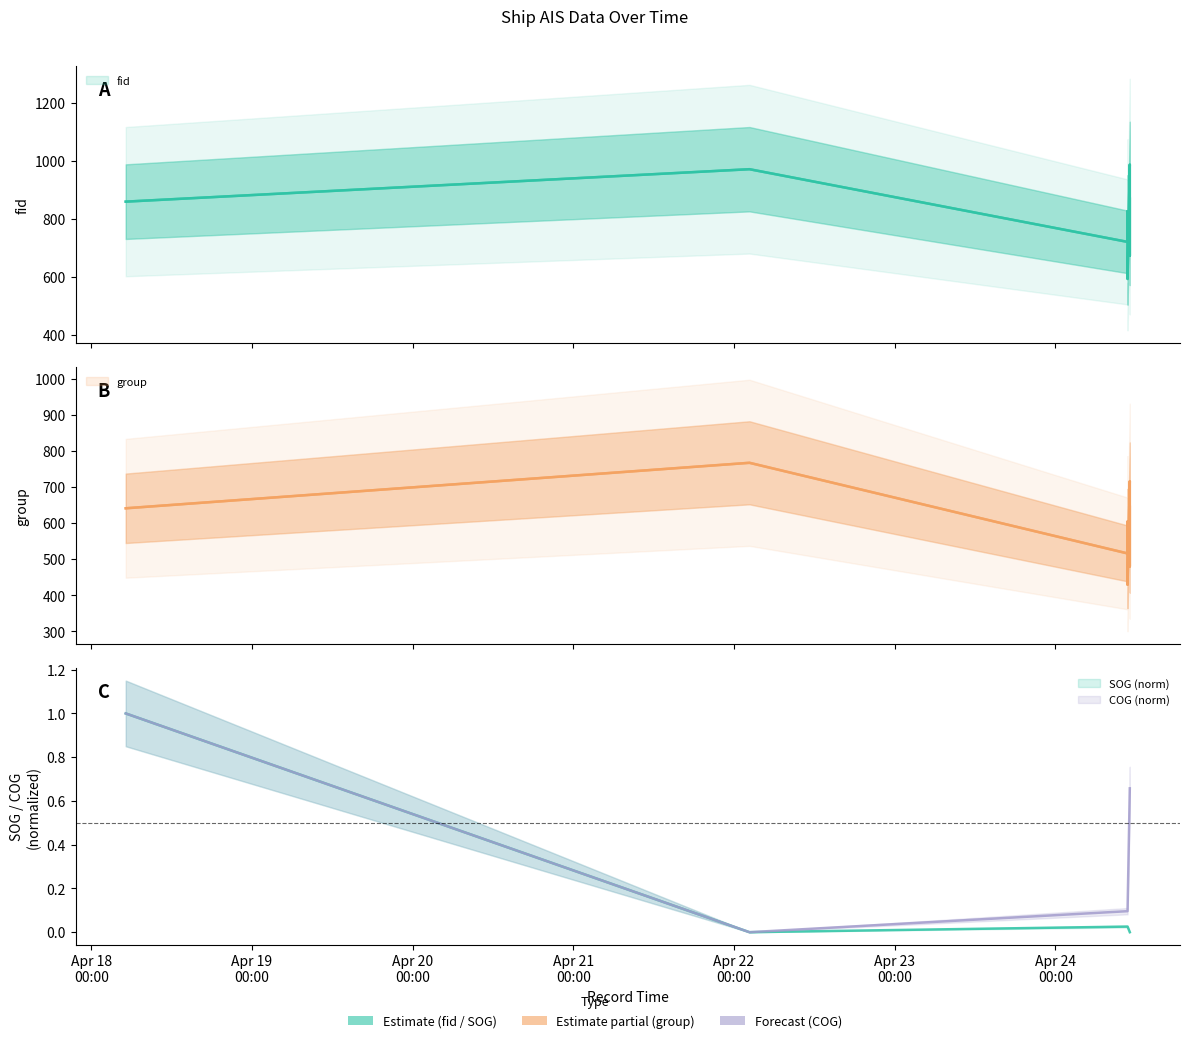

True or false: fid and COG cross at least once.

False